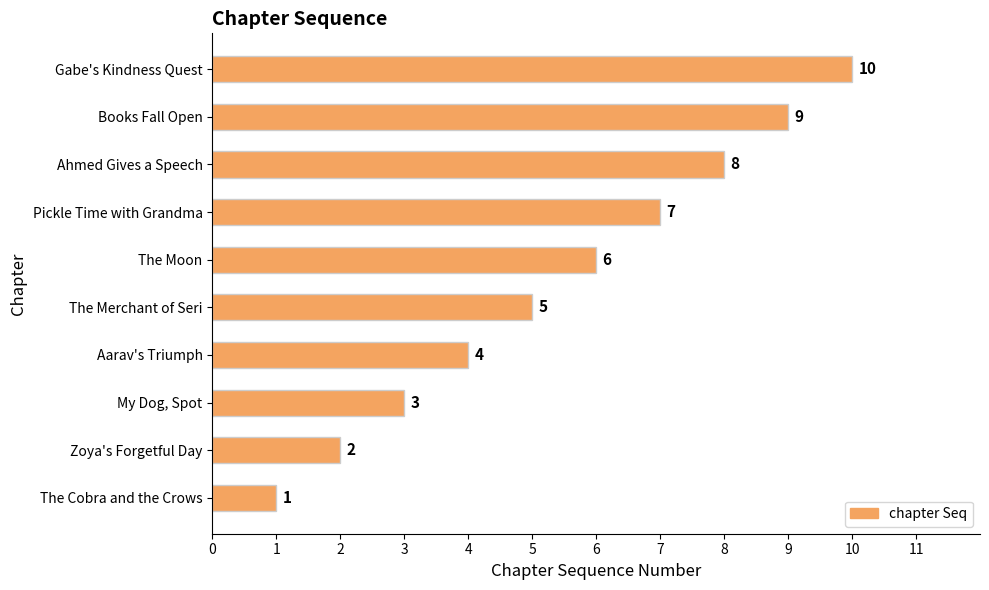

Is it true that the value at My Dog, Spot is 5?

False